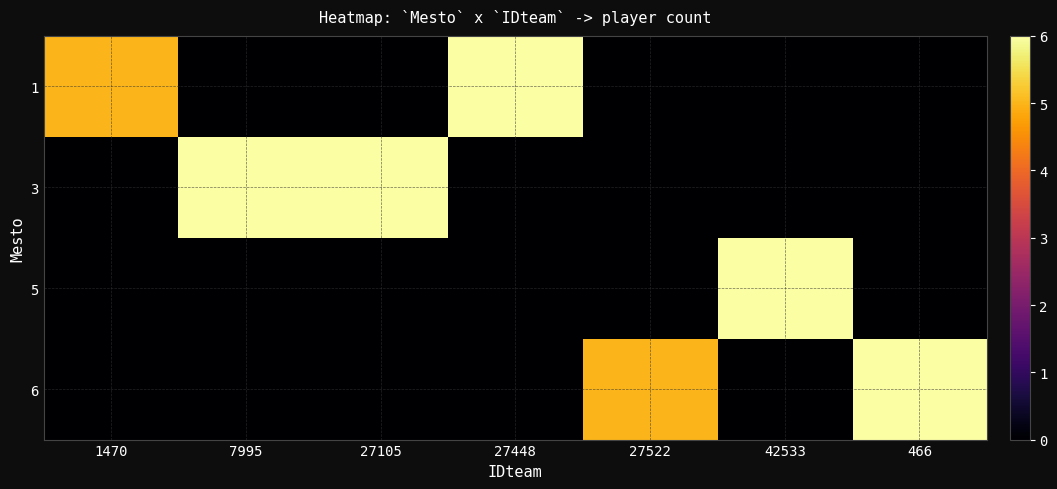

How many data points does each series have?

7